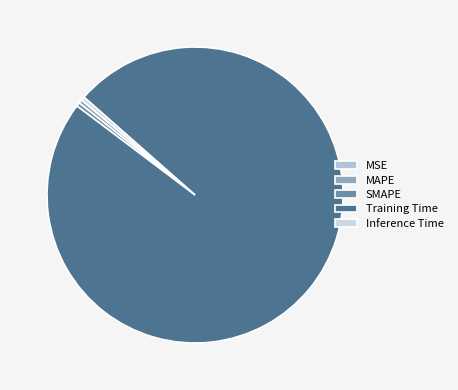

To the nearest percent, what is the combined percentage of Training Time and SMAPE?

99%